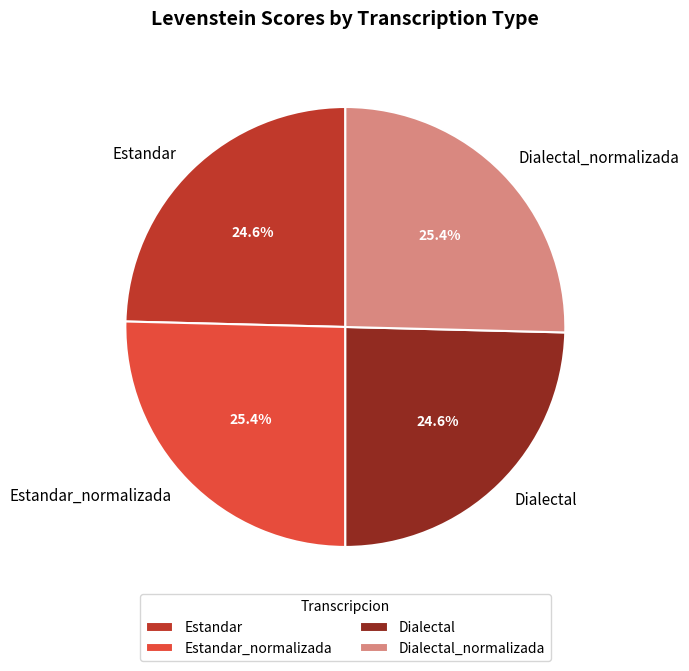

Is it true that Estandar_normalizada is 25% of the pie?

True